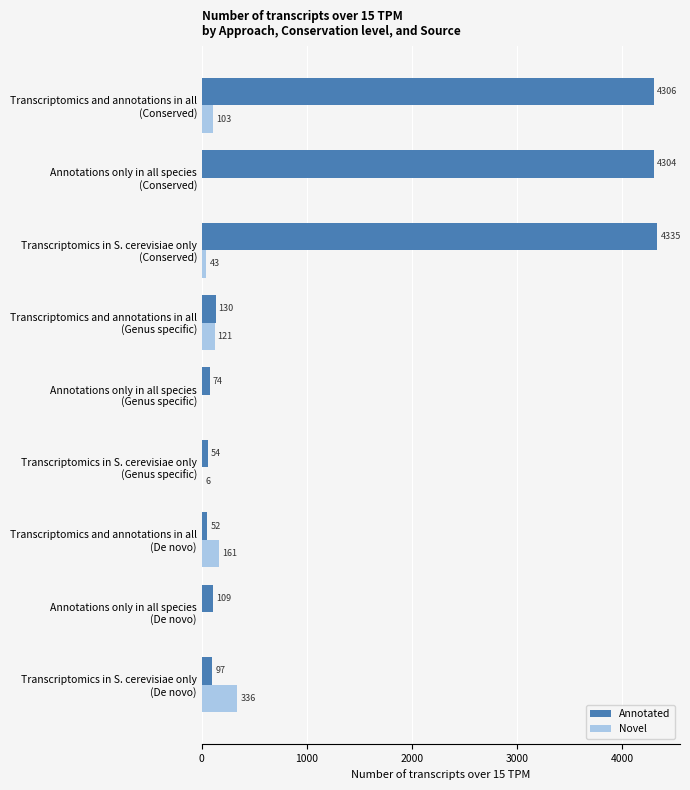

How many positive values does the Novel series have?

6